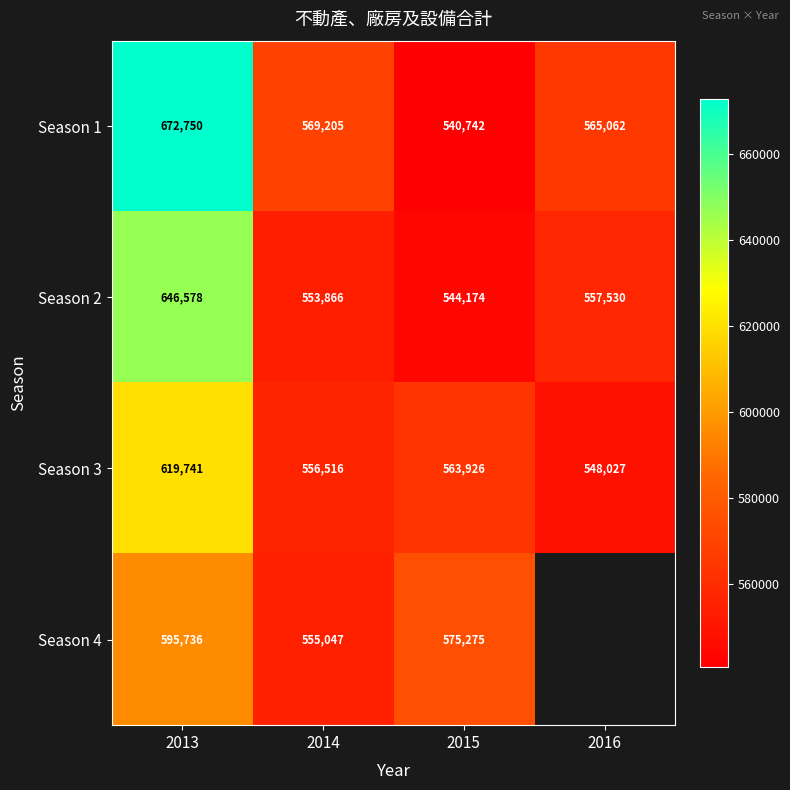

Is the value of Season 4 at 2015 greater than the value of Season 2 at 2013?

No